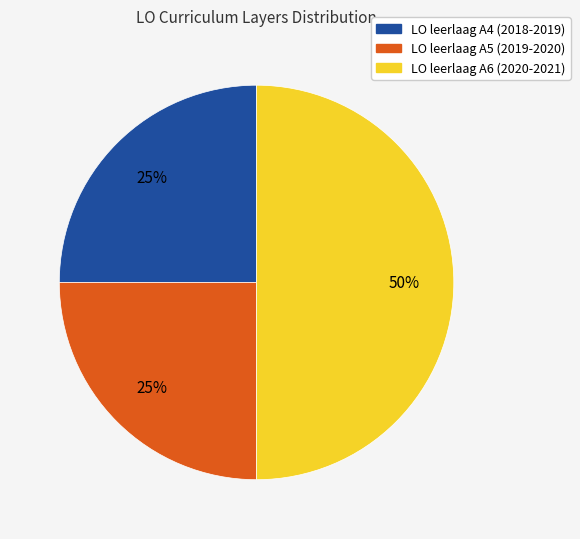

To the nearest percent, what portion does LO leerlaag A5 (2019-2020) represent?

25%